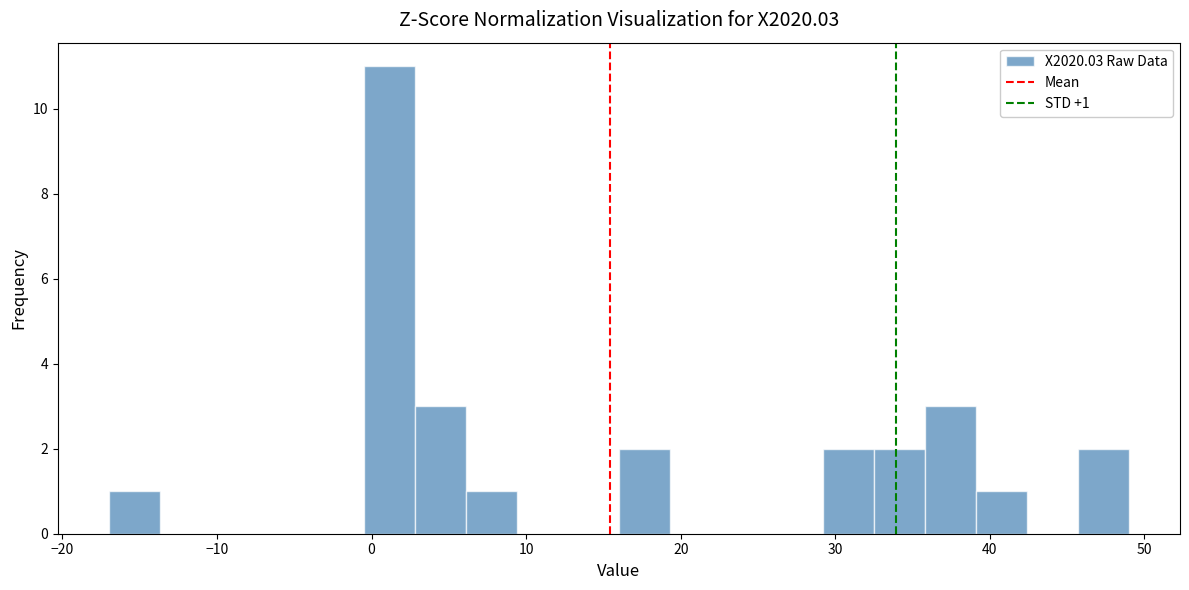

Around what value on the x-axis is the tallest bar? Give the approximate position of its centre, as read against the axis.

1